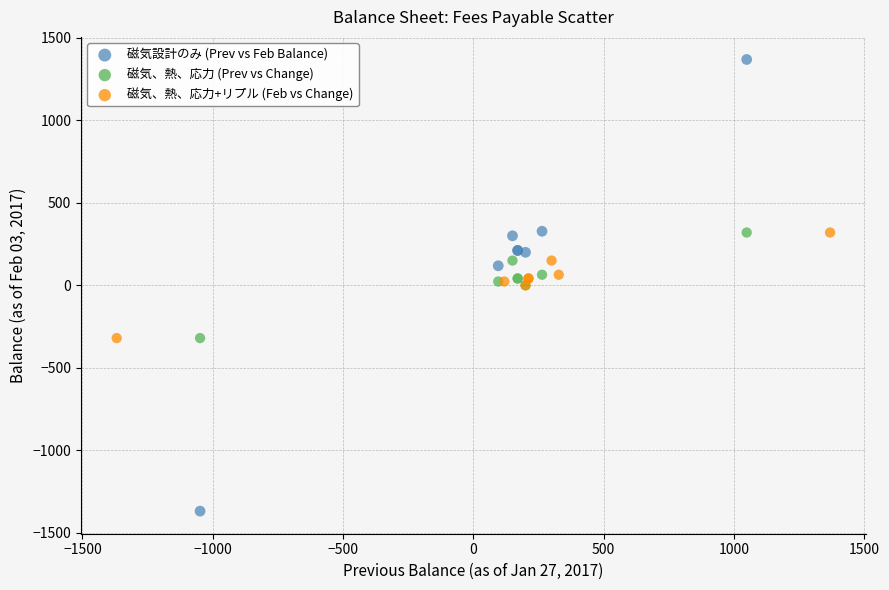

Which series contains the highest Y value?

磁気設計のみ (Prev vs Feb Balance)